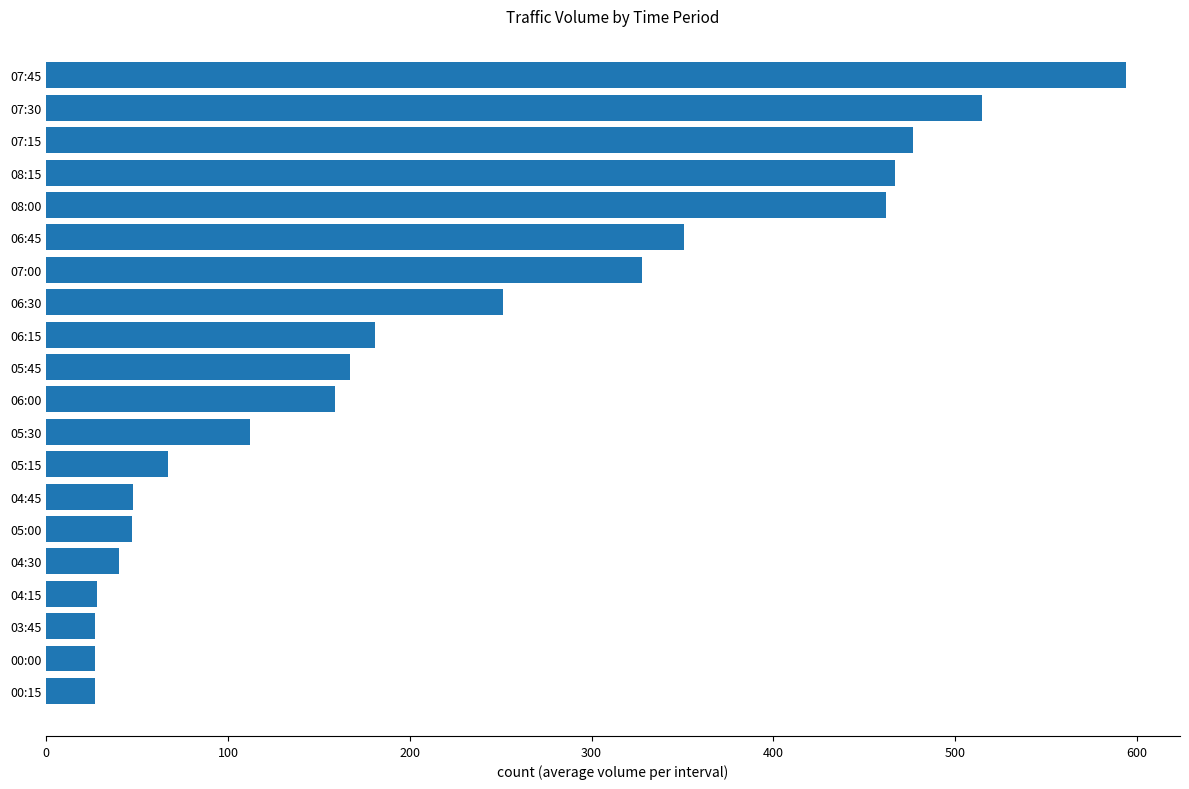

Between 05:30 and 07:00, which is larger?

07:00